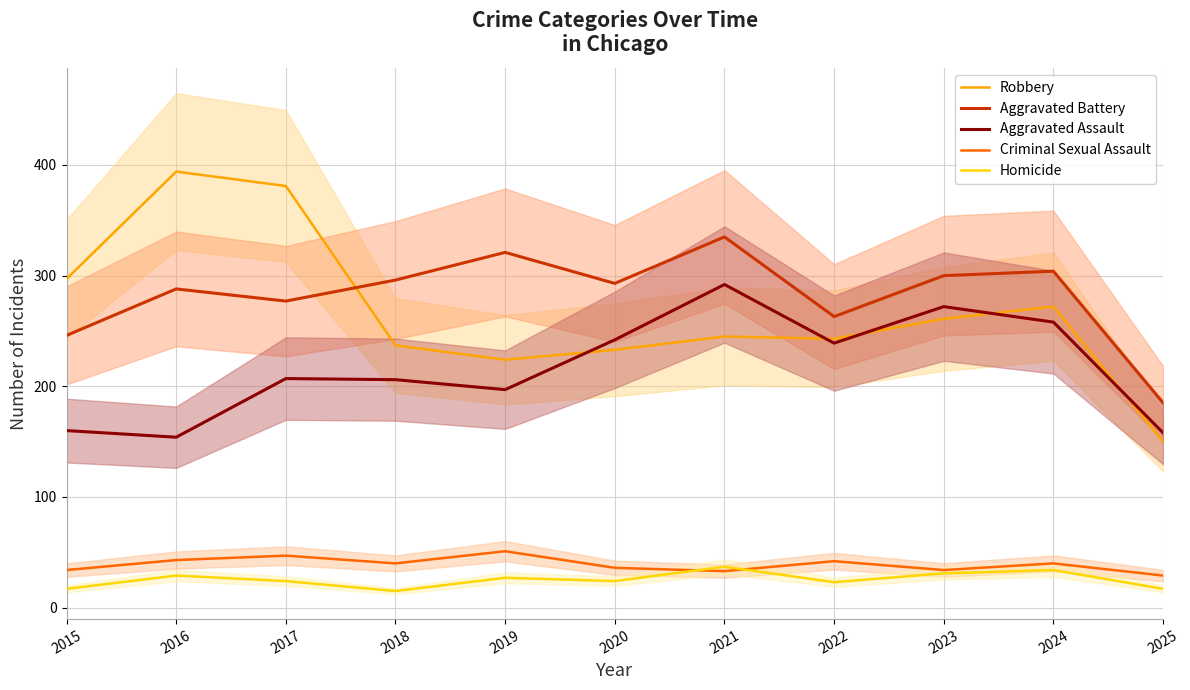

Where is the first local minimum for Homicide?

2018